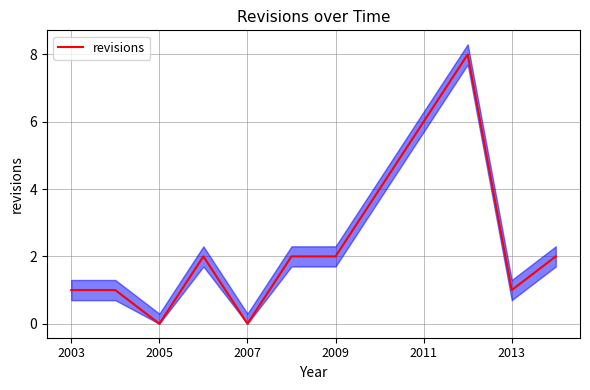

What is the highest value of the revisions series?

8